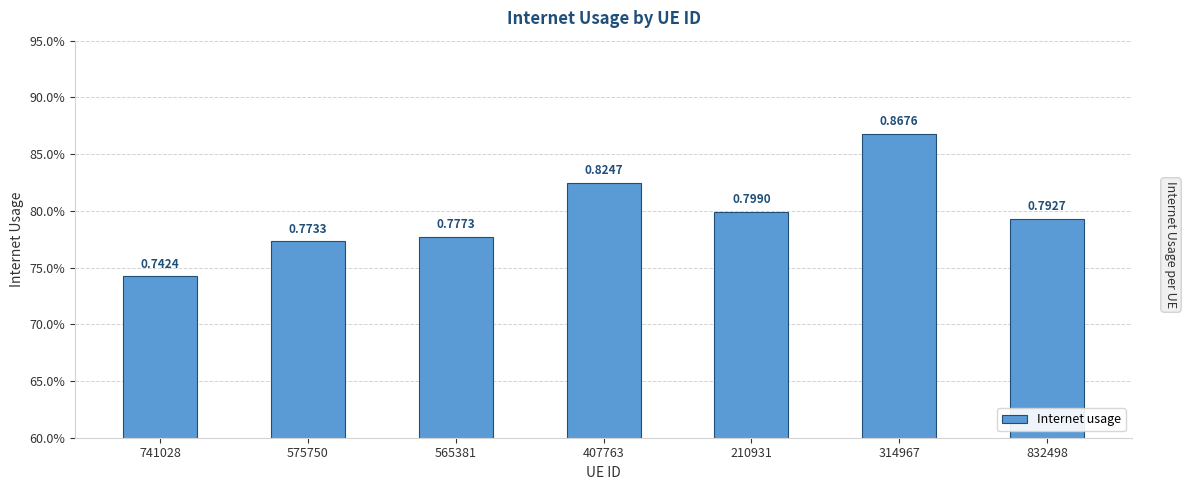

Which has a higher value, 314967 or 210931?

314967